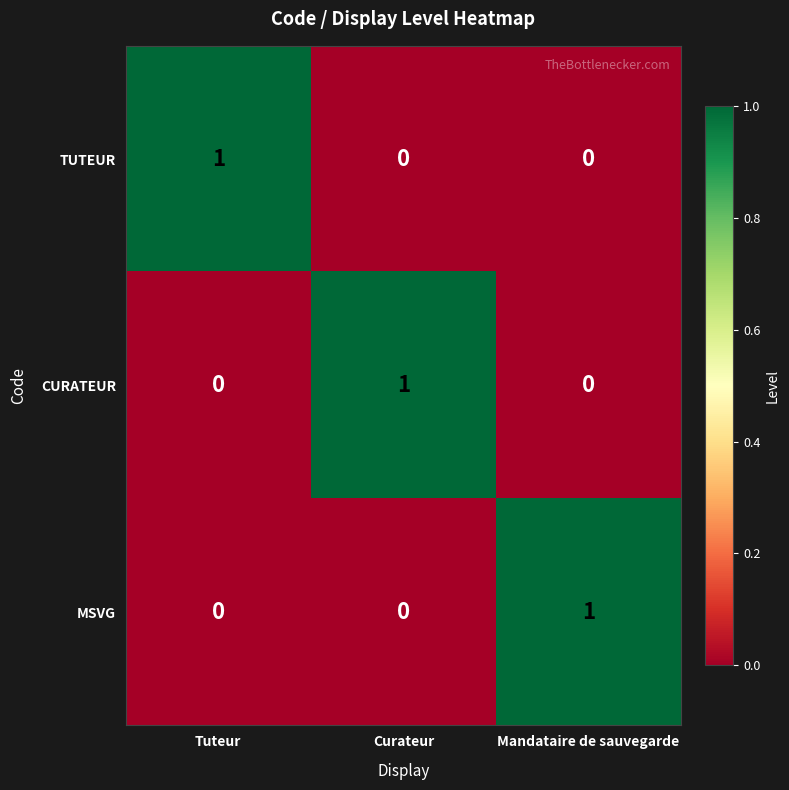

Count the MSVG values in the range 0 to 1.

3